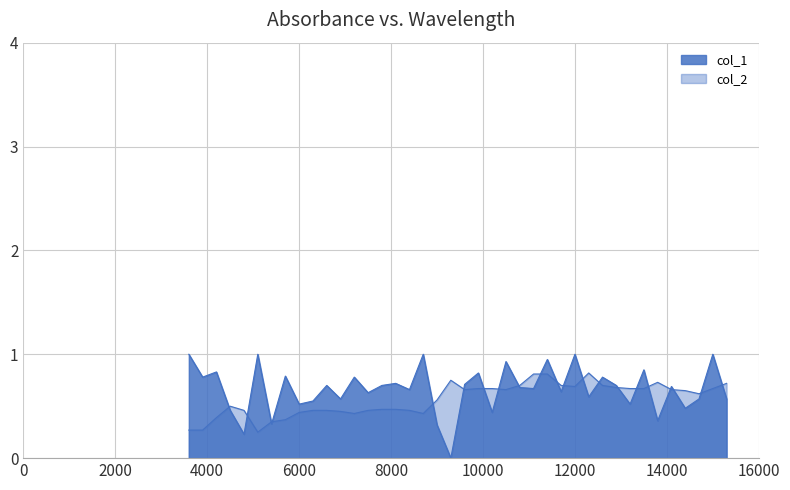

In col_1, how many points are higher than both neighbors (excluding endpoints)?

15